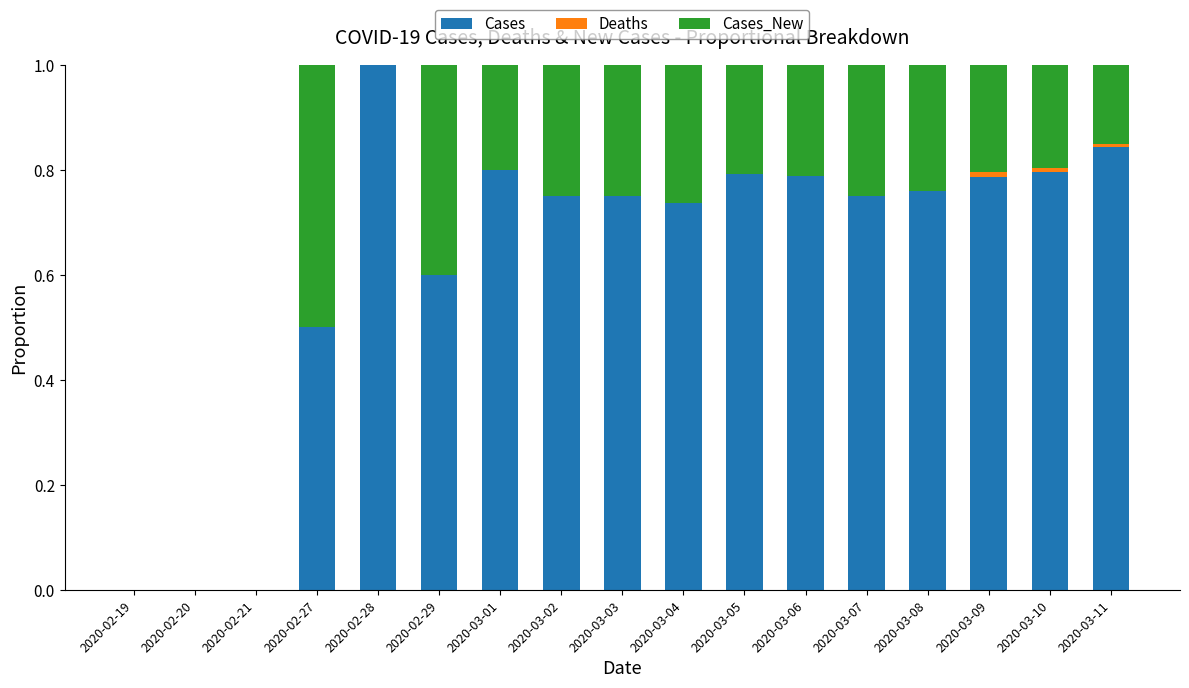

What is the sum of all Cases values?

10.7